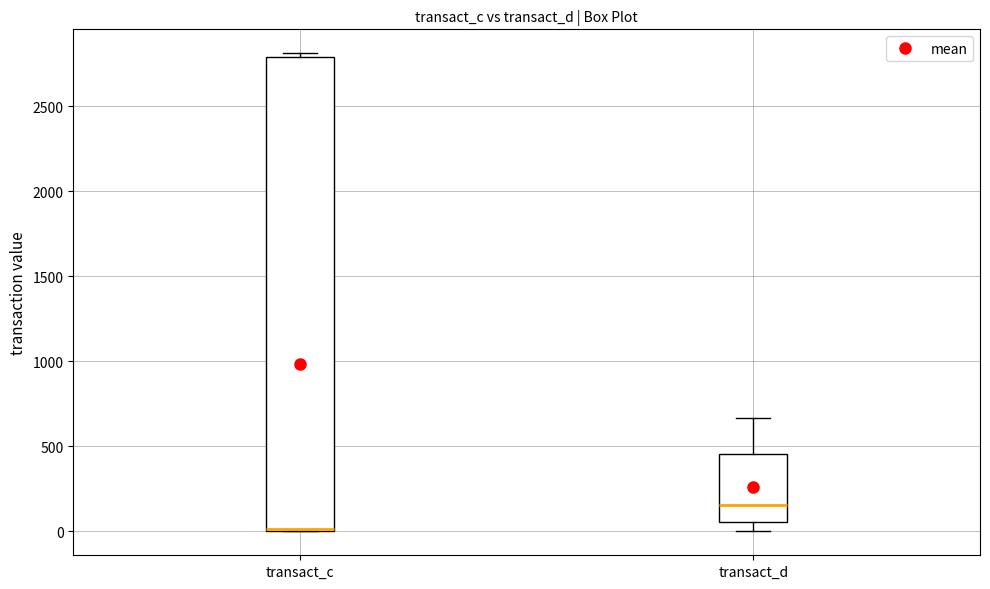

Reading left to right, read every box against the y-axis: the position of its median line, the range the box covers, and the ends of its whiskers. The values are not printed on the chart, so give them approximately, as read against the axis.

transact_c: median 0, box 0 to 2800, whiskers 0 to 2800 (just above the box's upper edge)
transact_d: median 150, box 50 to 450, whiskers 0 to 650